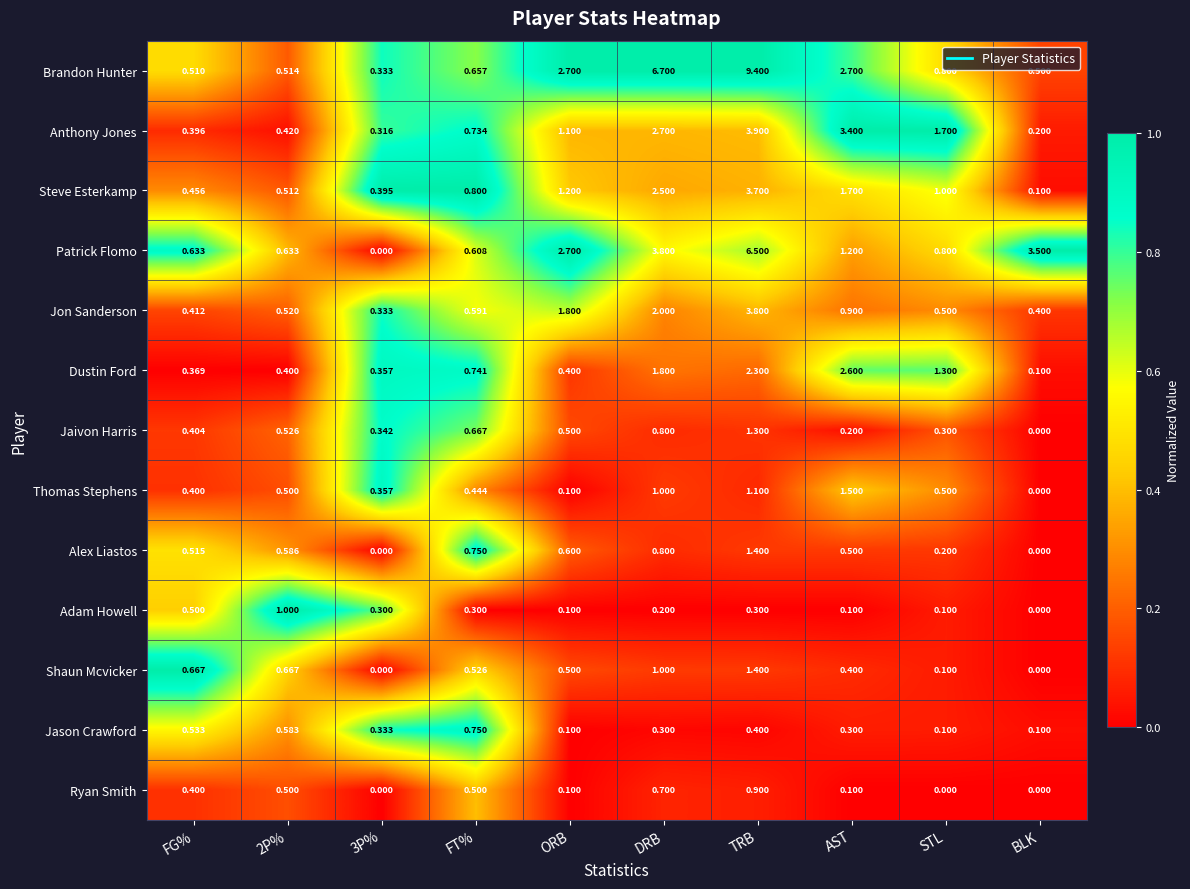

Which series has the largest range (max minus min)?

Brandon Hunter